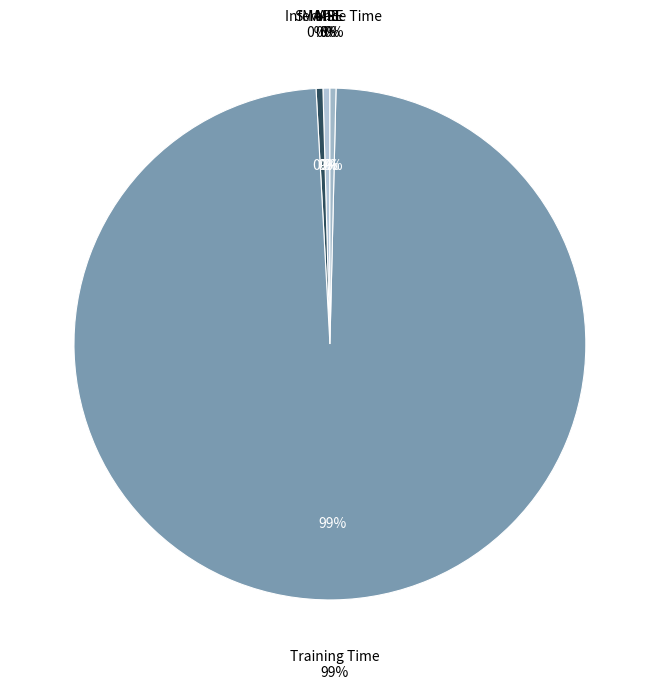

Rank the categories by value from lowest to highest.

MSE, Inference Time, SMAPE, MAPE, Training Time